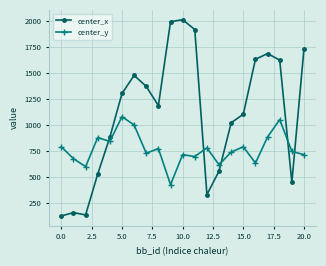

What is the value of the center_y point at the 14th from the left?

619.7